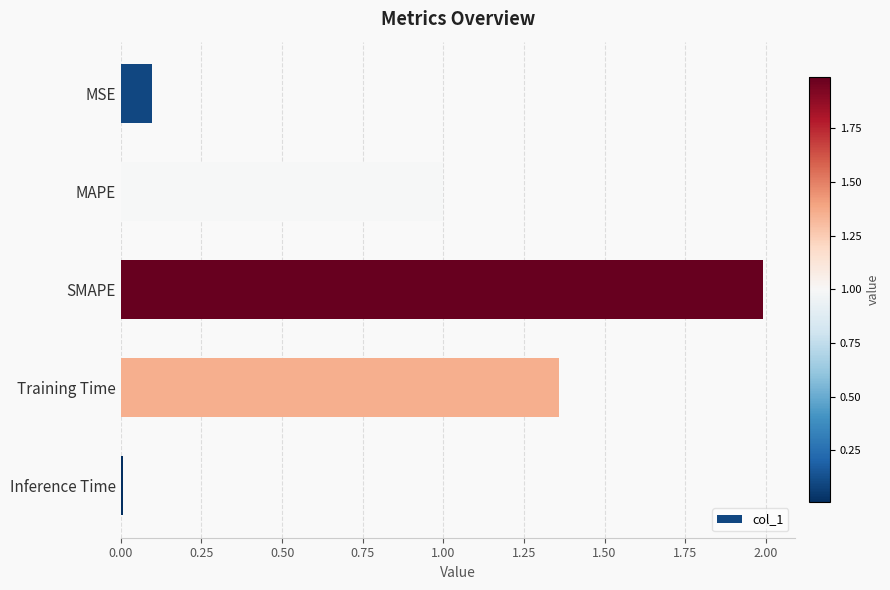

Is it true that the value at MSE is 0.1?

True